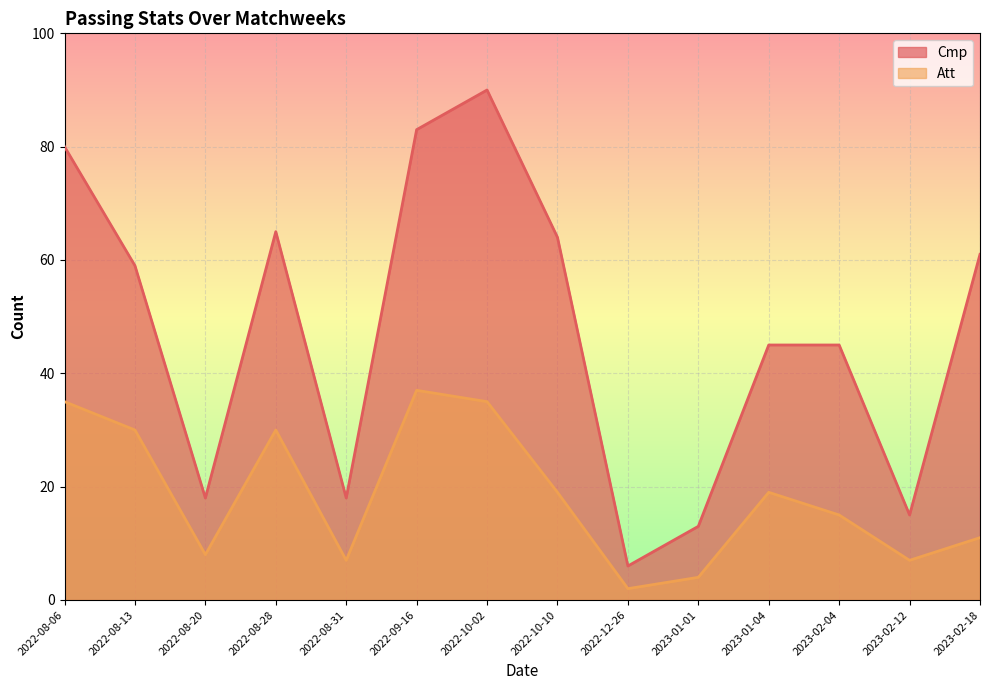

True or false: Att and Cmp cross at least once.

False